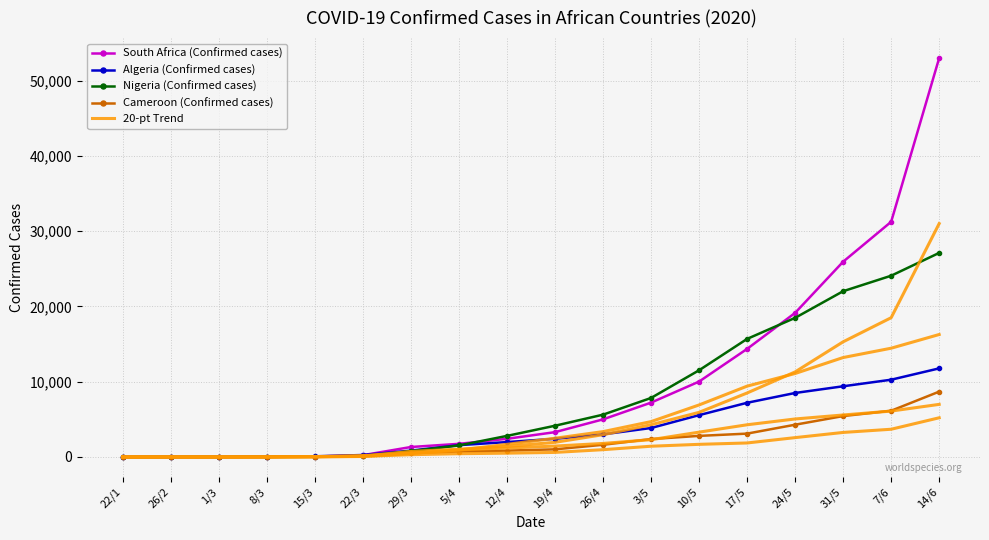

Is it true that 20-pt Trend equals 1950 at 19/4?

True